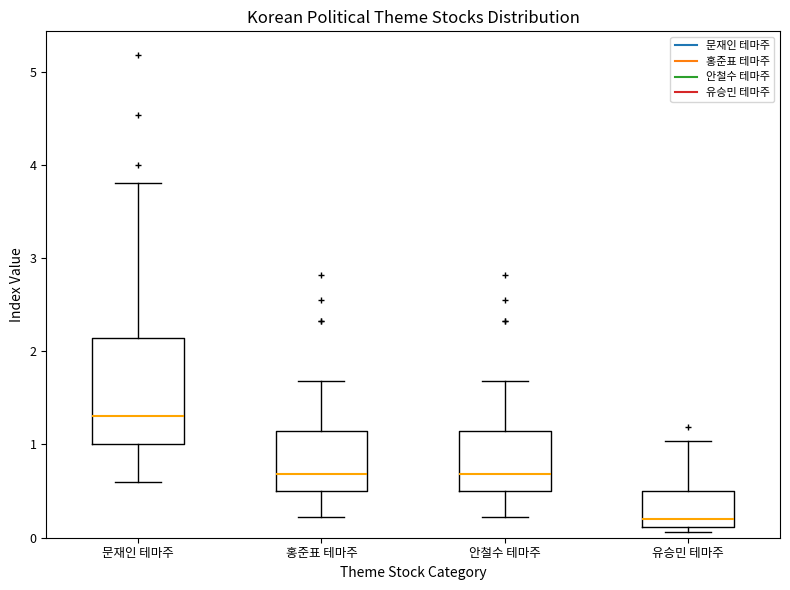

Which box is the tallest, from its lower edge to its upper edge?

문재인 테마주